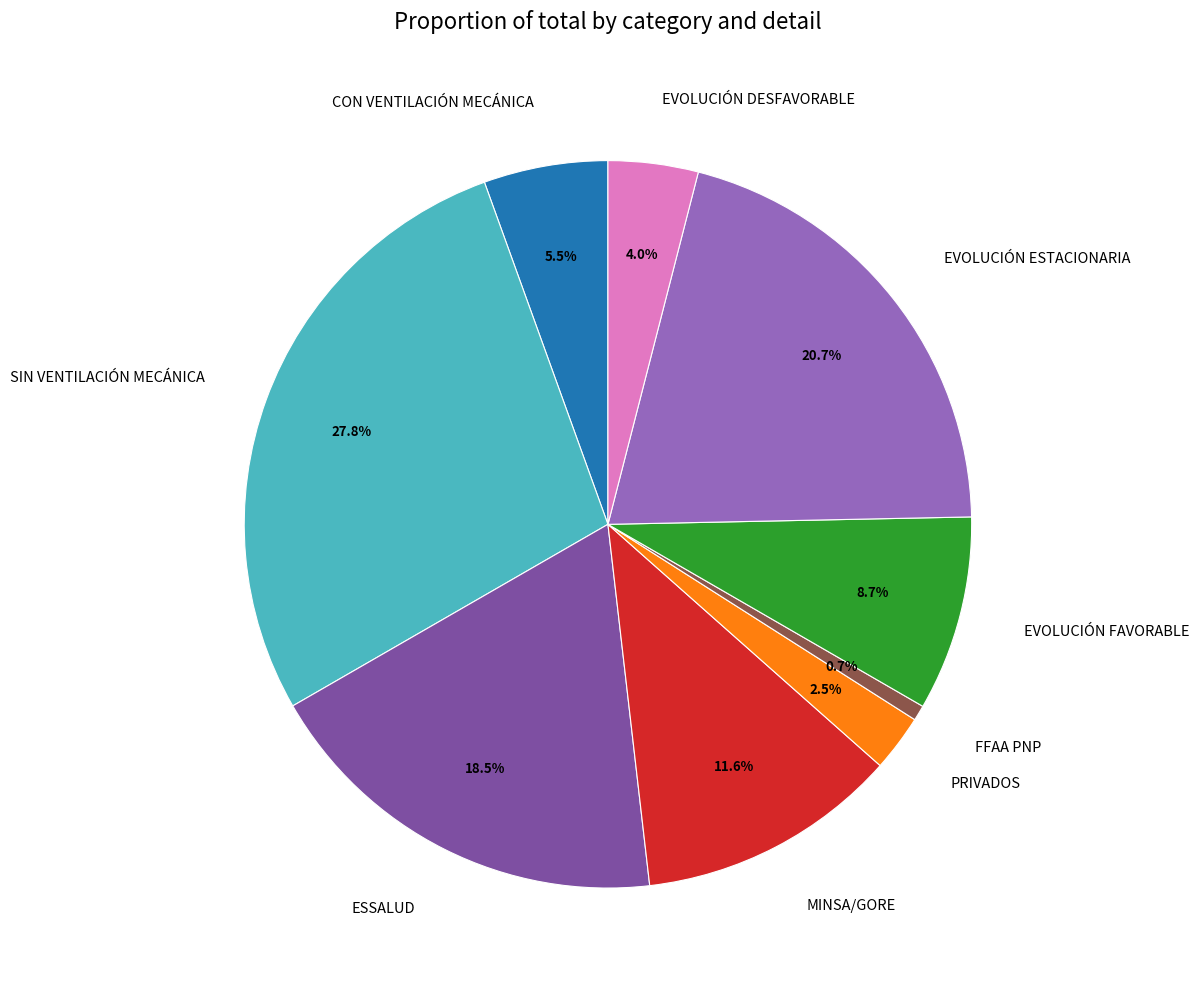

How many segments does this pie chart have?

9